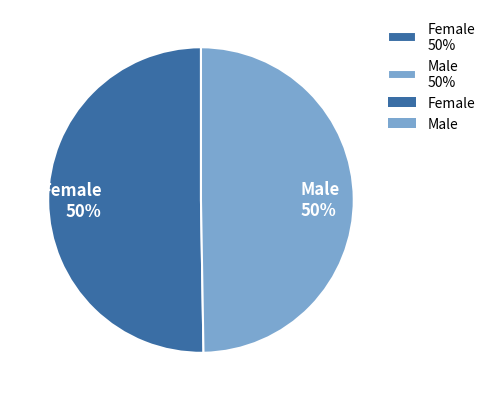

True or false: Female accounts for 42% of the total.

False